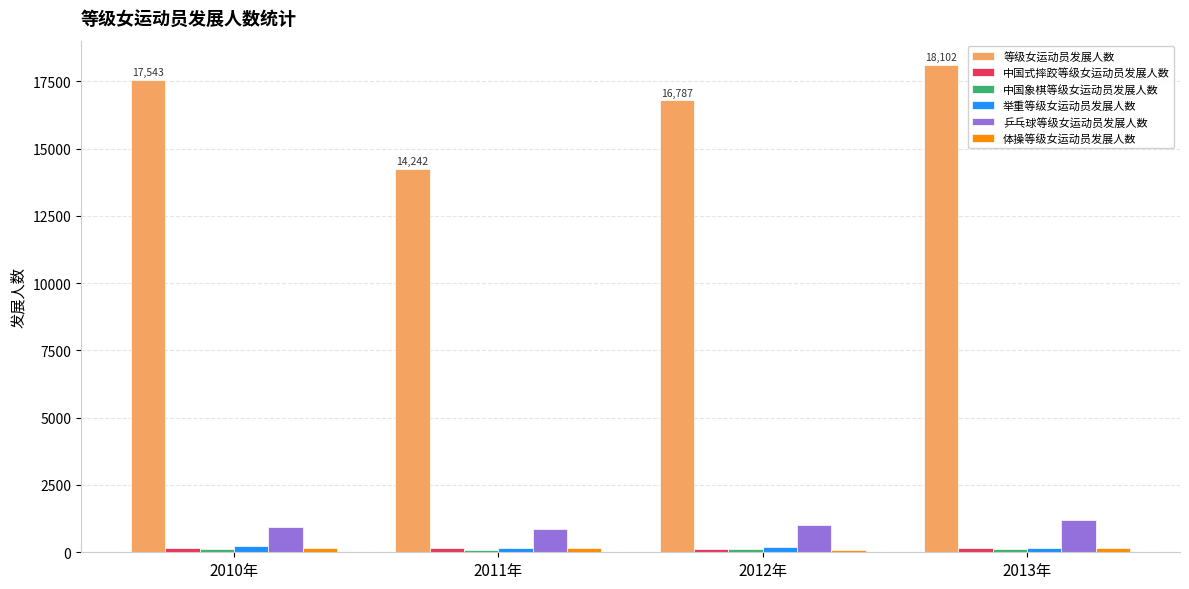

What is the maximum value shown in the chart?

18102